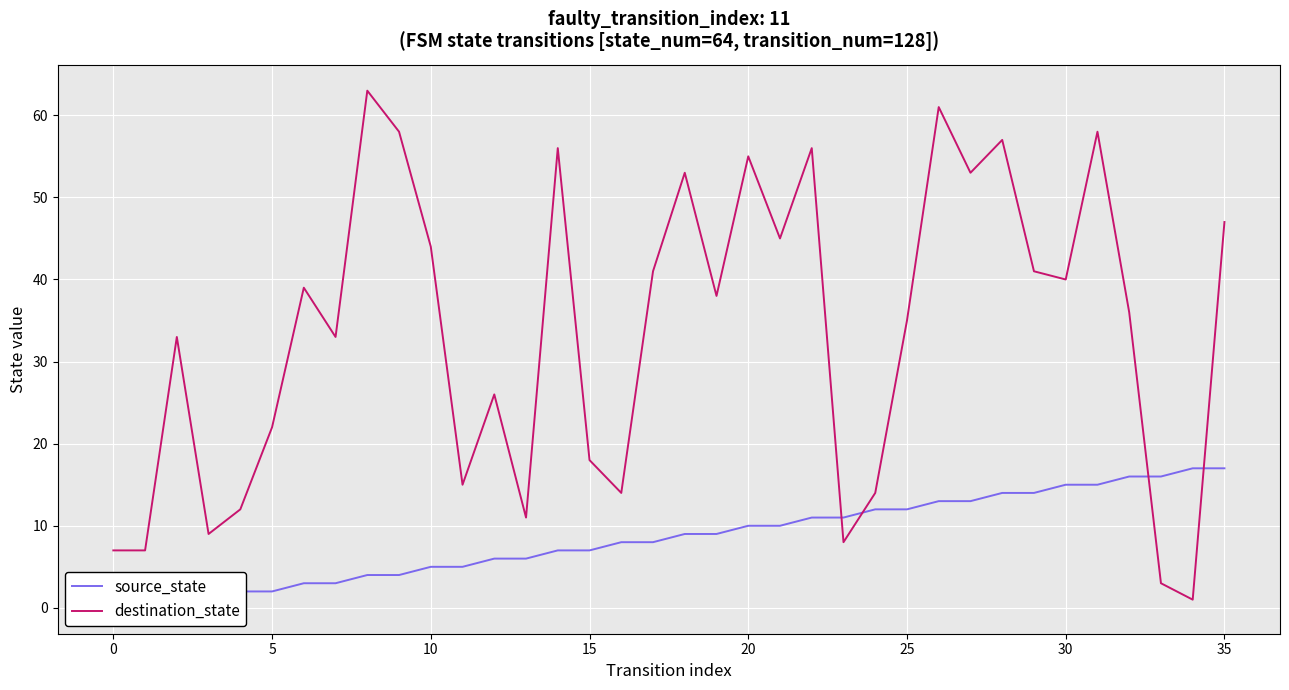

What is the spread (max minus min) of values at 22?

45